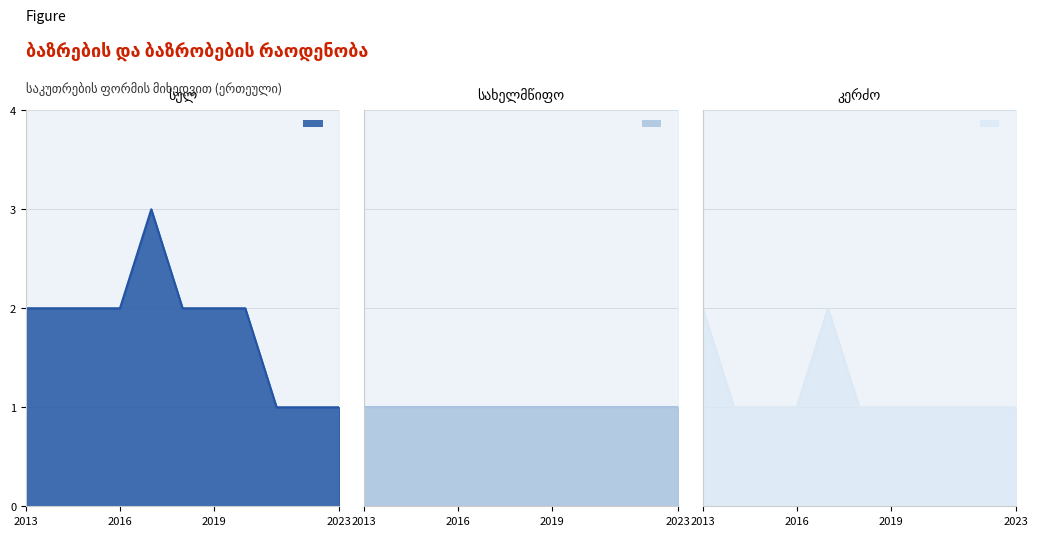

At which category does კერძო reach its first local peak?

2017